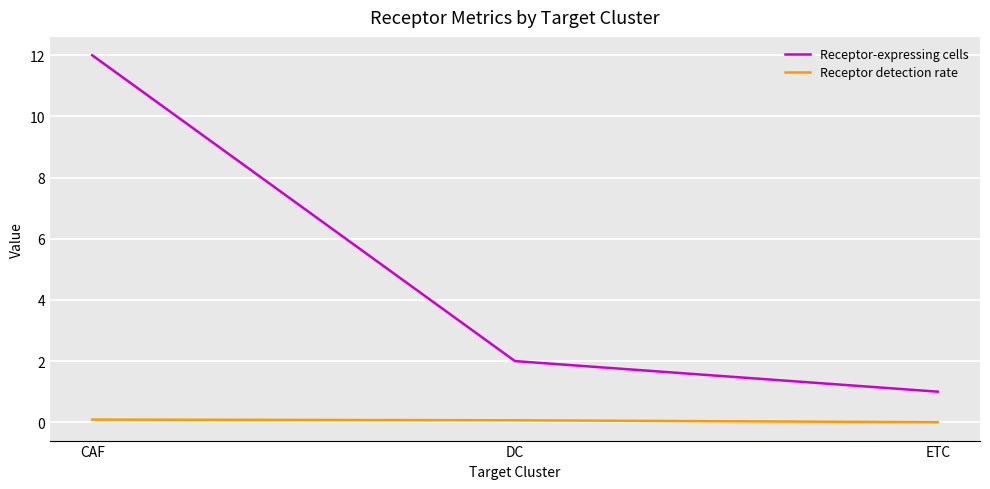

What is the difference between the maximum and second lowest values in the Receptor-expressing cells series?

10.0